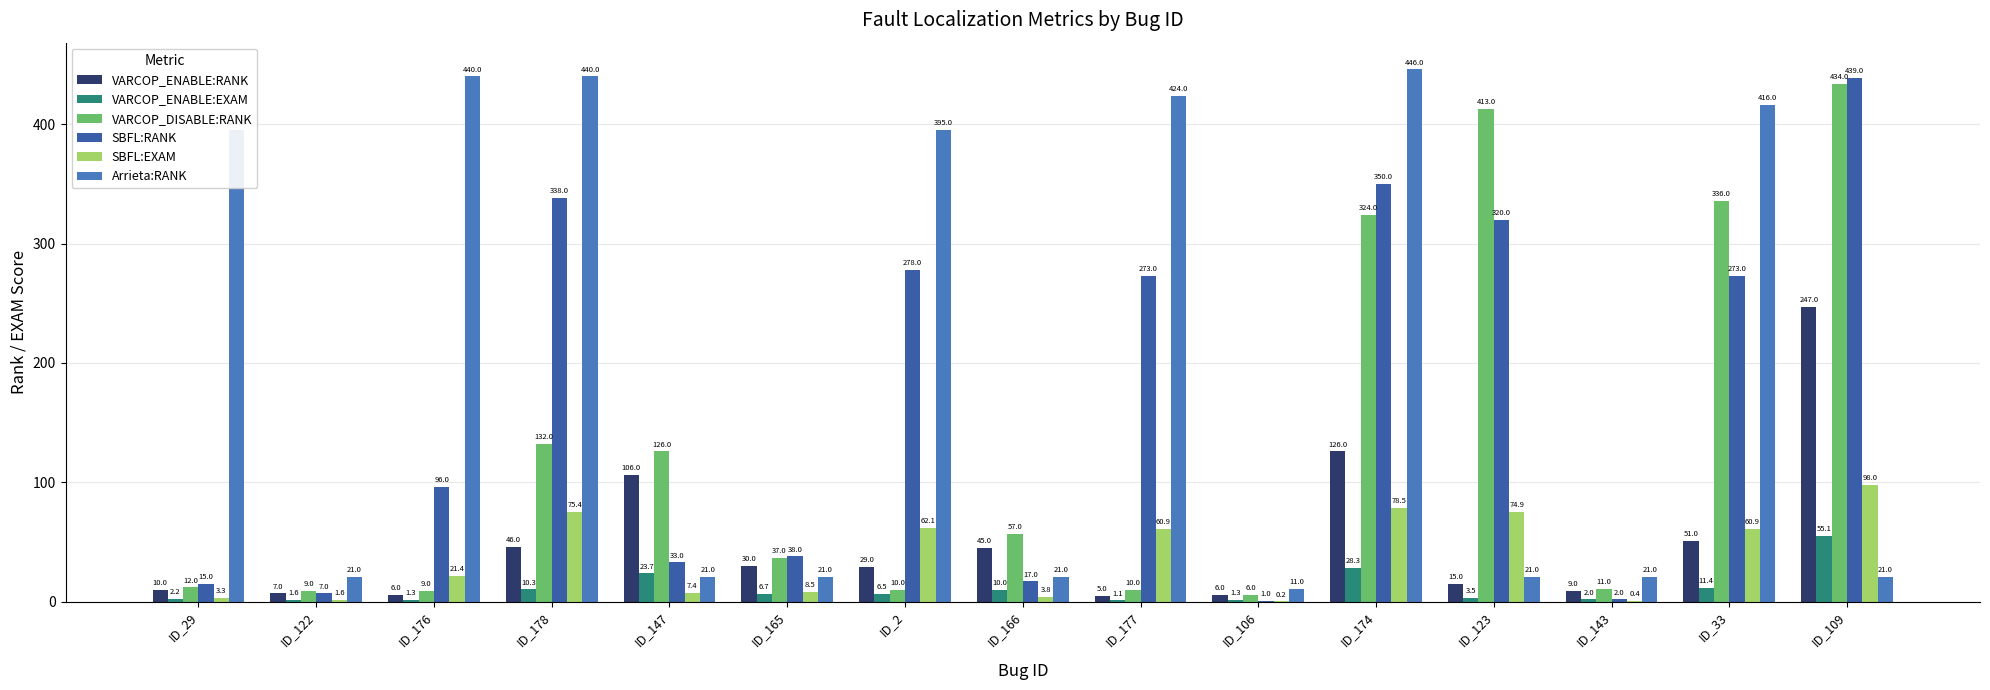

Where does the Arrieta:RANK series first go above 21?

ID_29